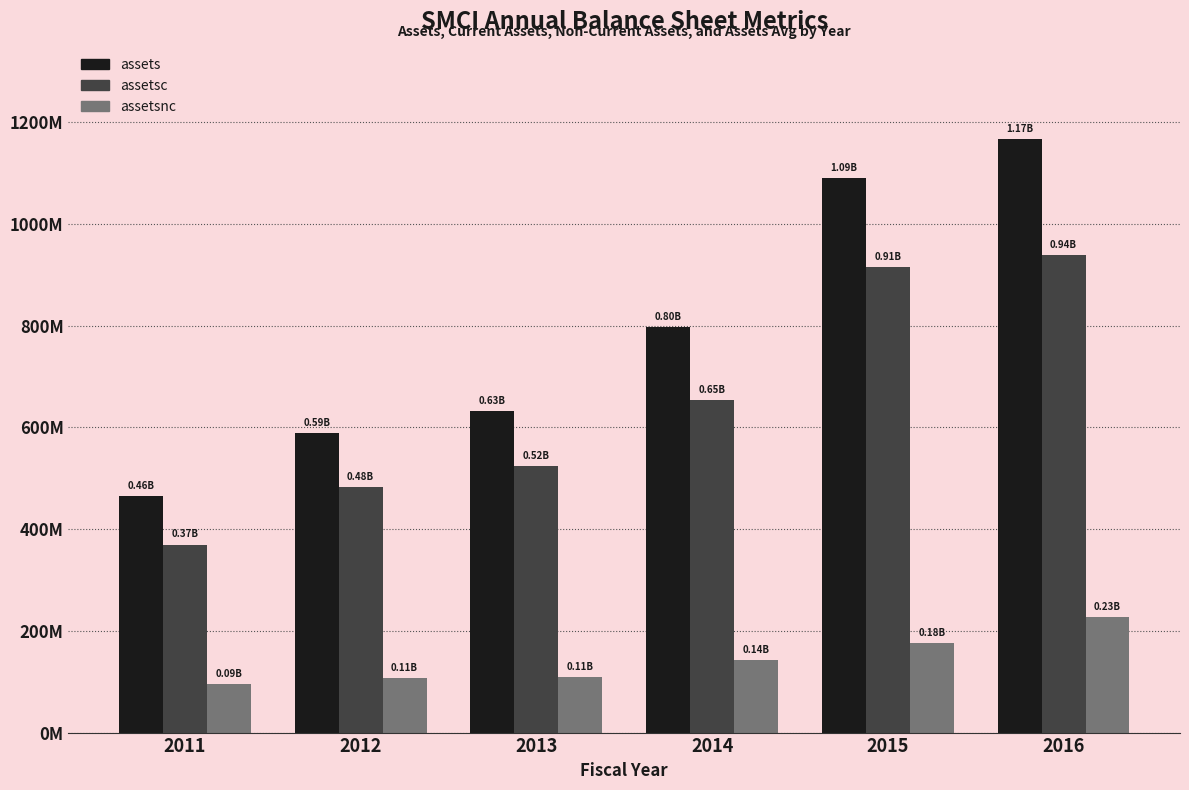

Reading left to right, transcribe all the data shown in this chart.

assets: 464620000	589103000	632257000	796325000	1089809000	1165600000
assetsc: 369622000	481912000	523192000	654081000	914415000	938002000
assetsnc: 94998000	107191000	109065000	142244000	175394000	227598000